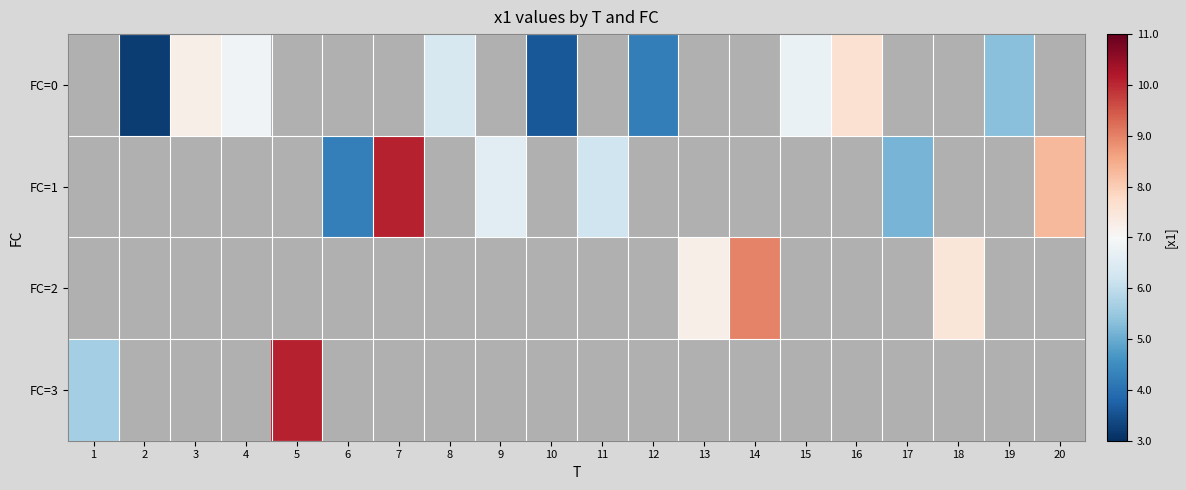

How many series are shown in this chart?

4